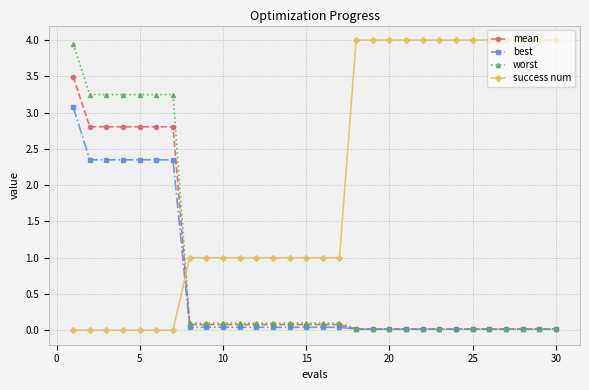

True or false: success num and worst intersect in this chart.

True